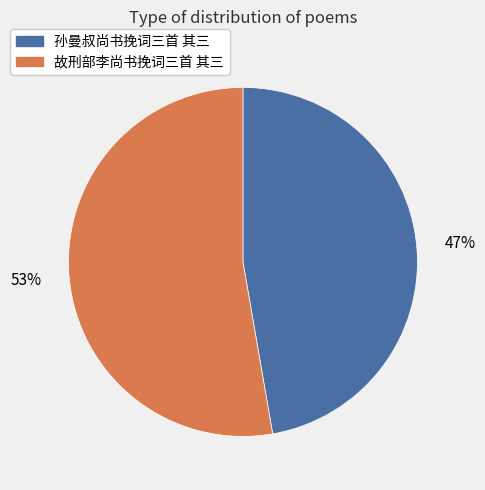

How many segments does this pie chart have?

2